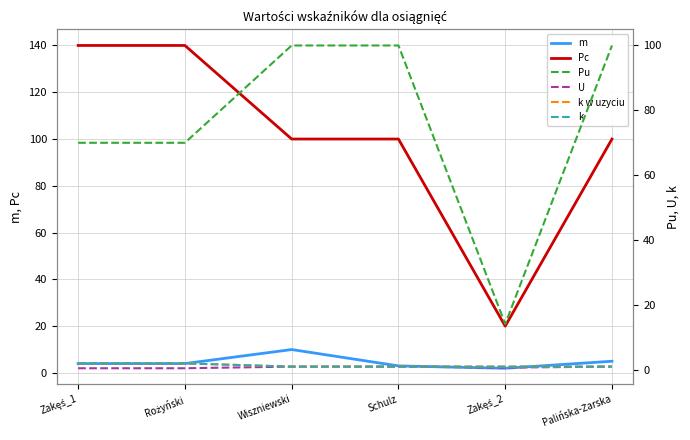

Between Rożyński and Wiszniewski, which series saw the biggest shift?

Pc